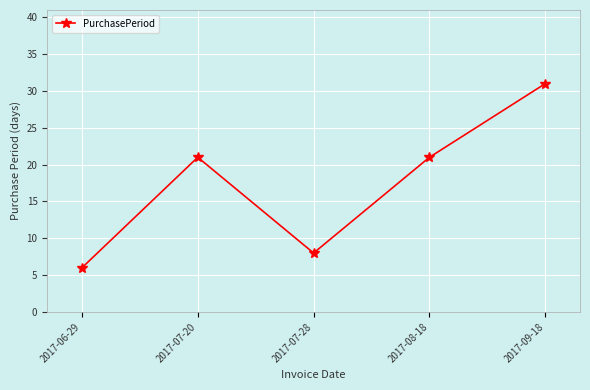

Approximately how many times larger is the value at 2017-07-28 compared to 2017-06-29?

1.3